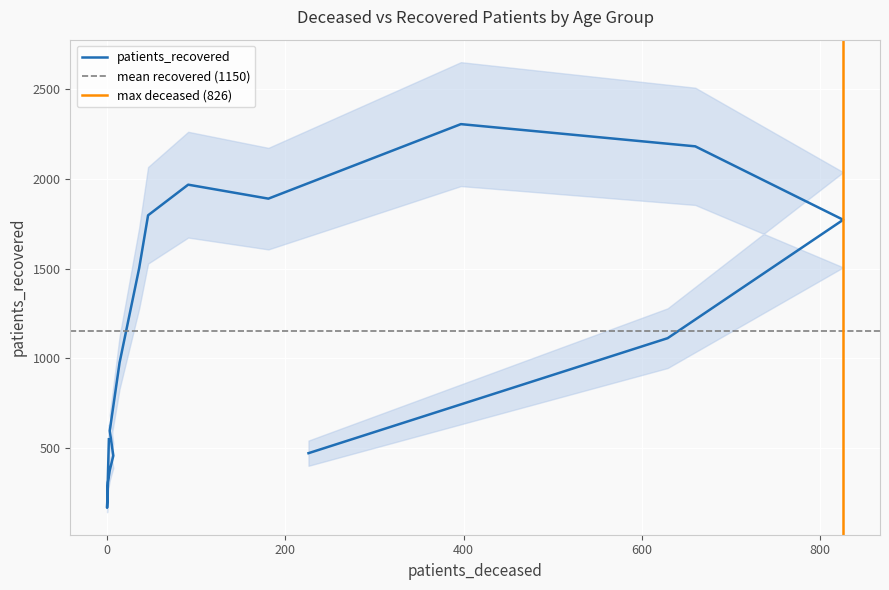

The chart shows a value of 105 at 35 - 39. True or false?

False